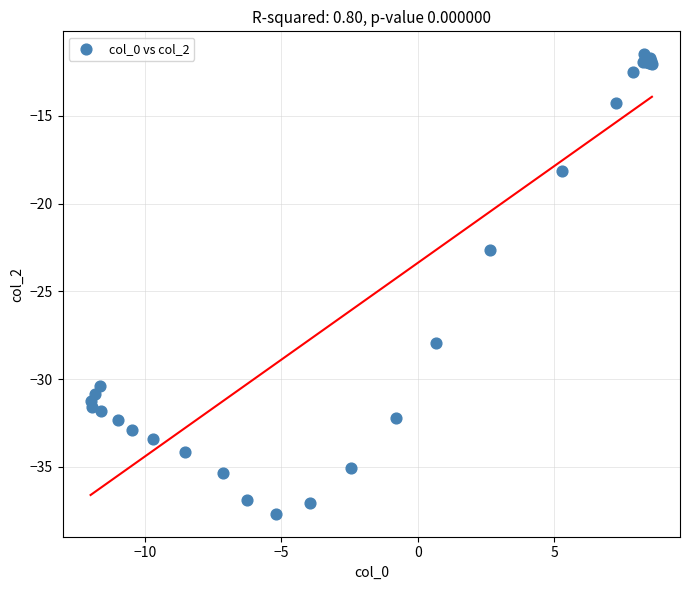

What Y value in the scatter plot is closest to -24?

-22.6